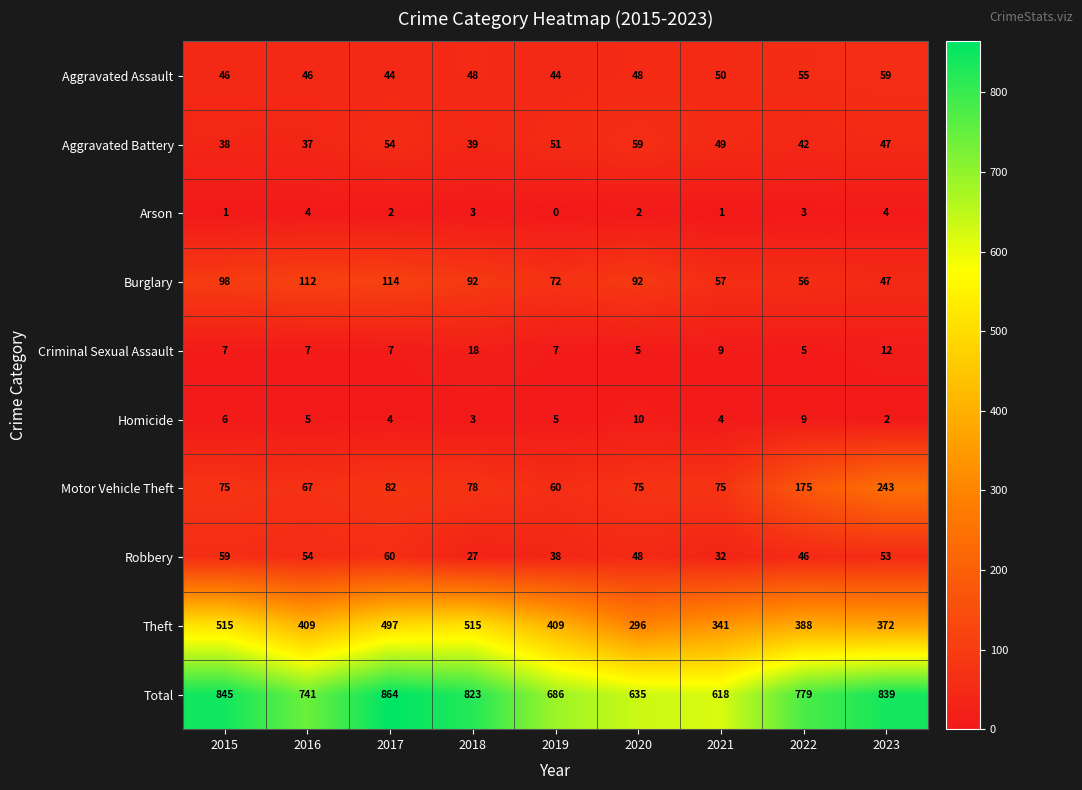

At which label does Aggravated Battery first exceed 47?

2017